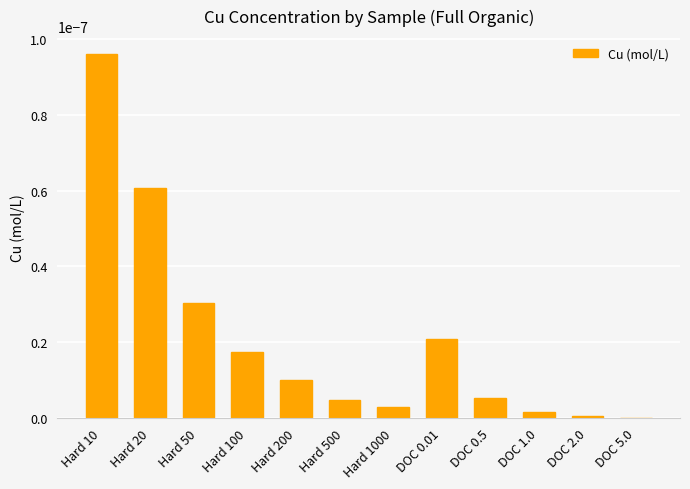

The value at Hard 50 is 0.0. True or false?

True